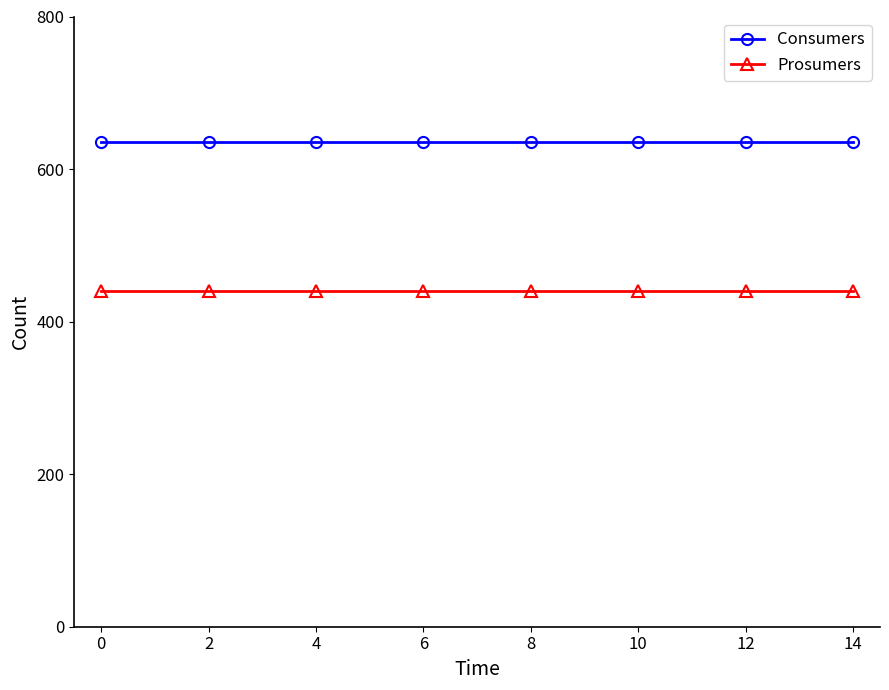

At how many categories does at least one series exceed 471?

15